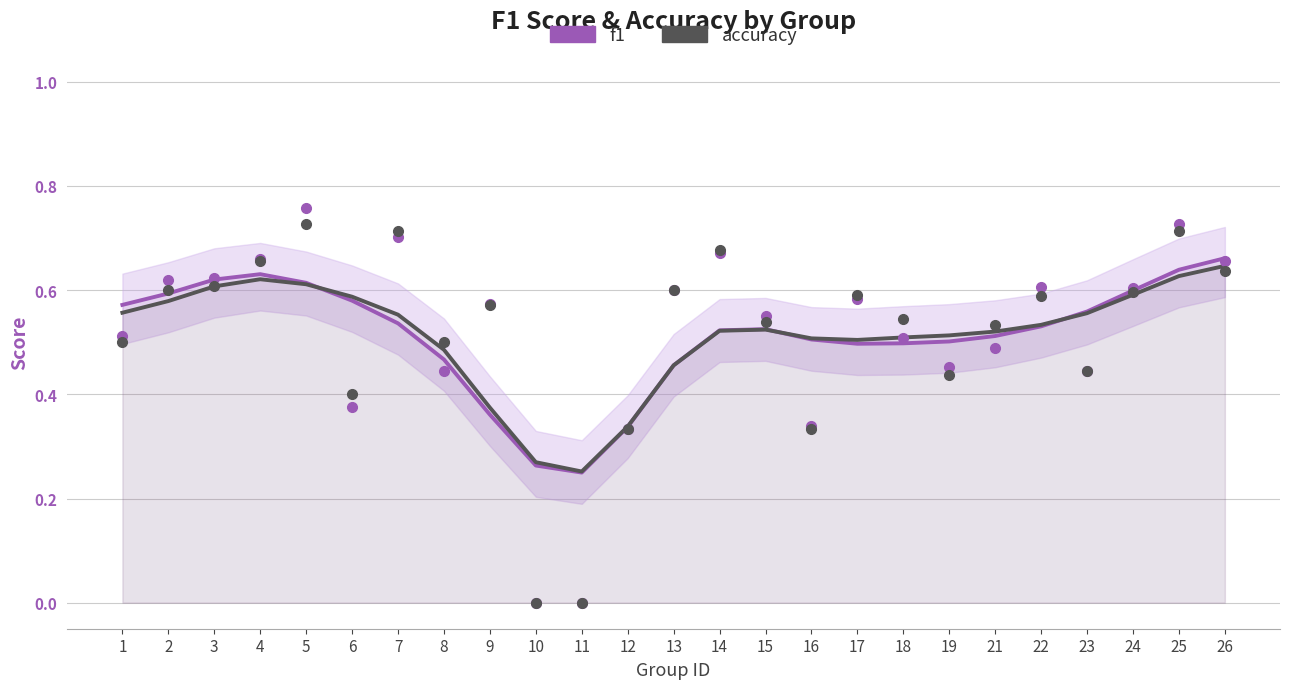

At which label is f1 closest to 0?

11